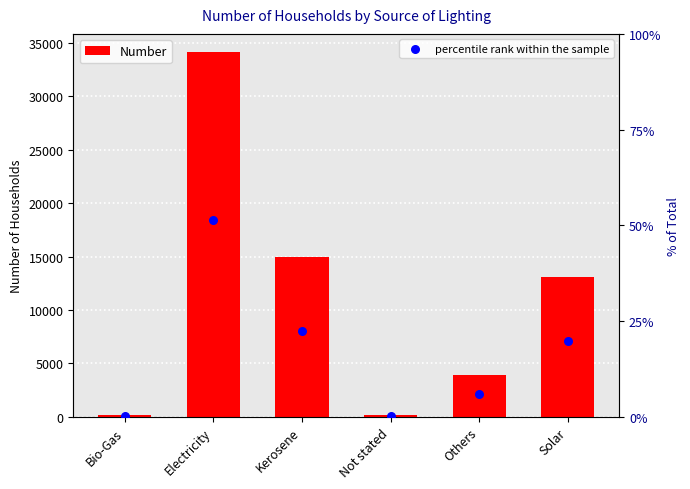

Which series has the widest spread of Y values?

Number